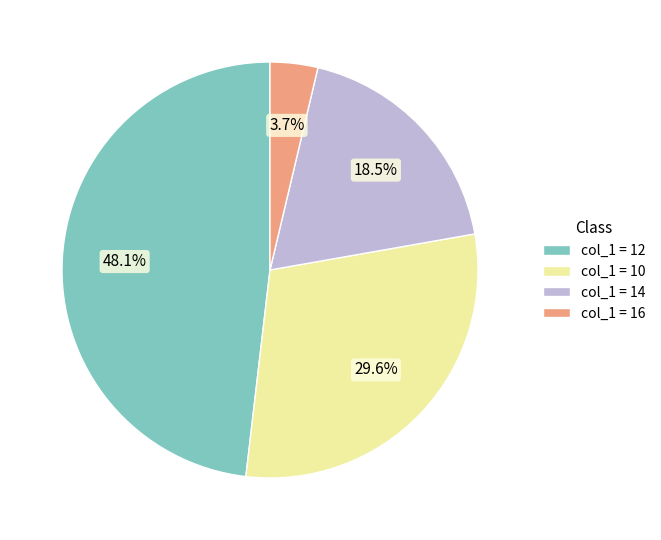

What portion of the pie excludes col_1 = 12?

51.9%